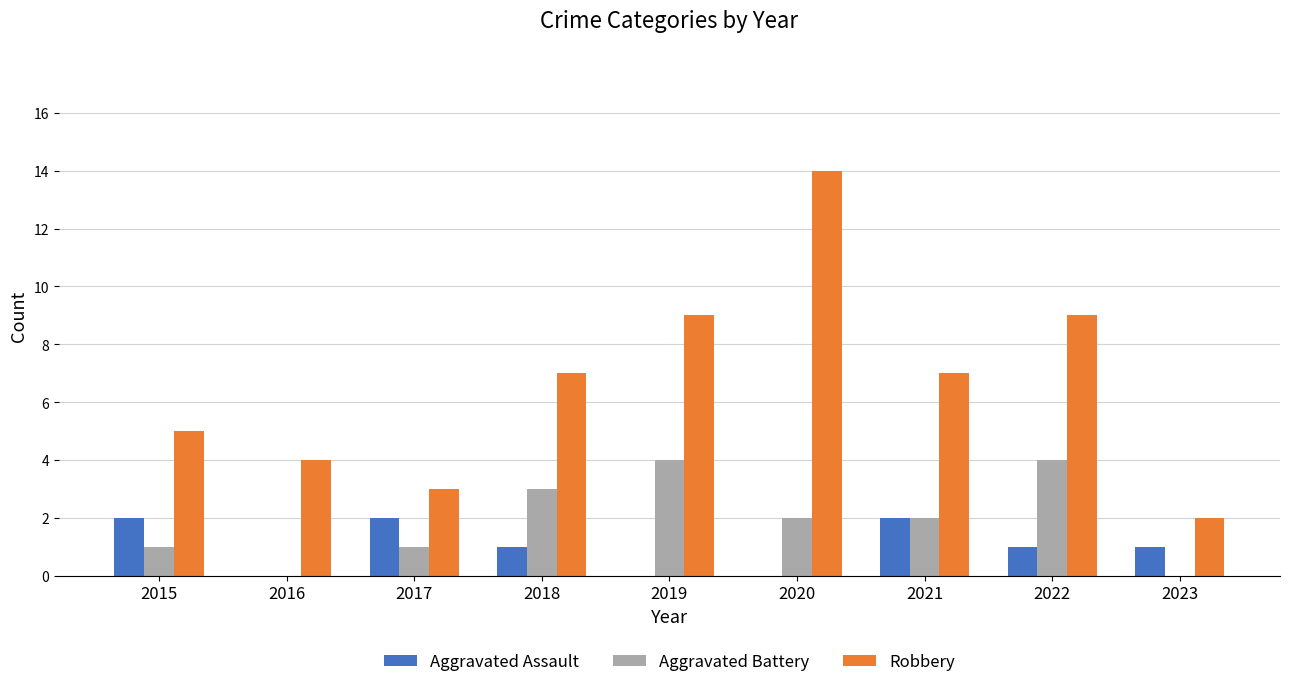

True or false: Robbery has a value of 8 at 2020.

False